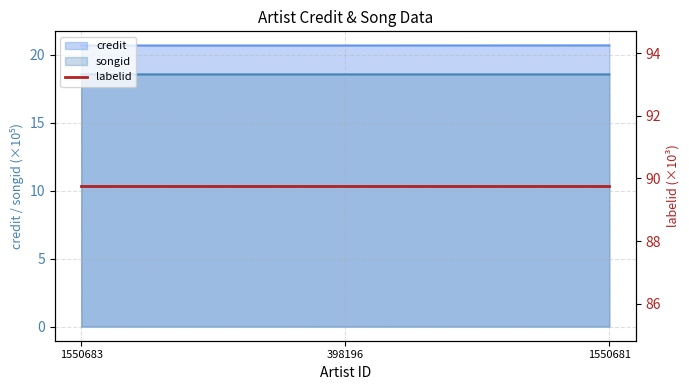

Rank the series at 398196 from highest to lowest value.

credit, songid